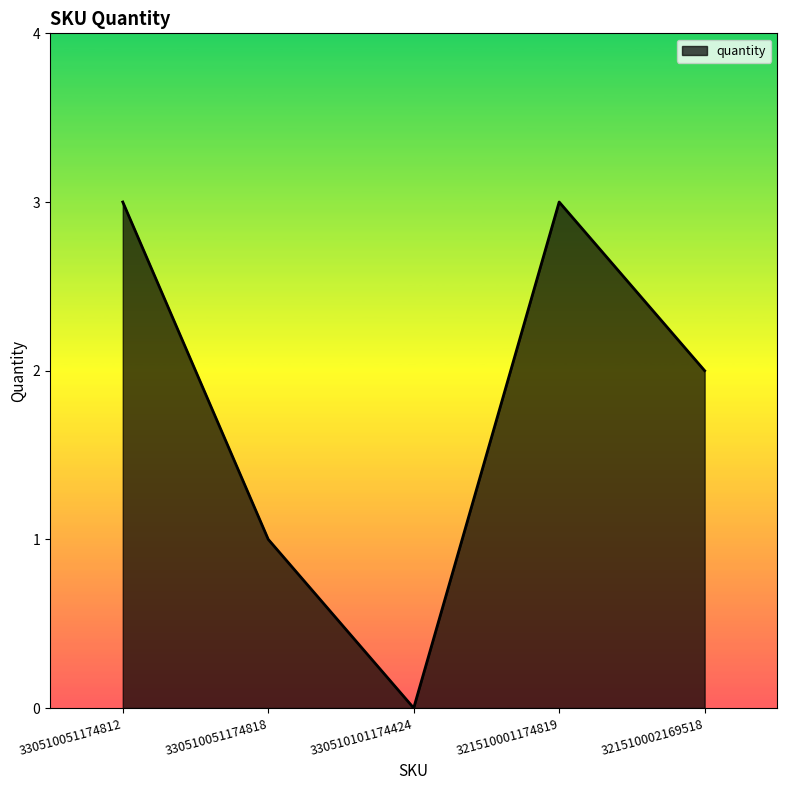

What is the difference between the maximum and minimum values?

3